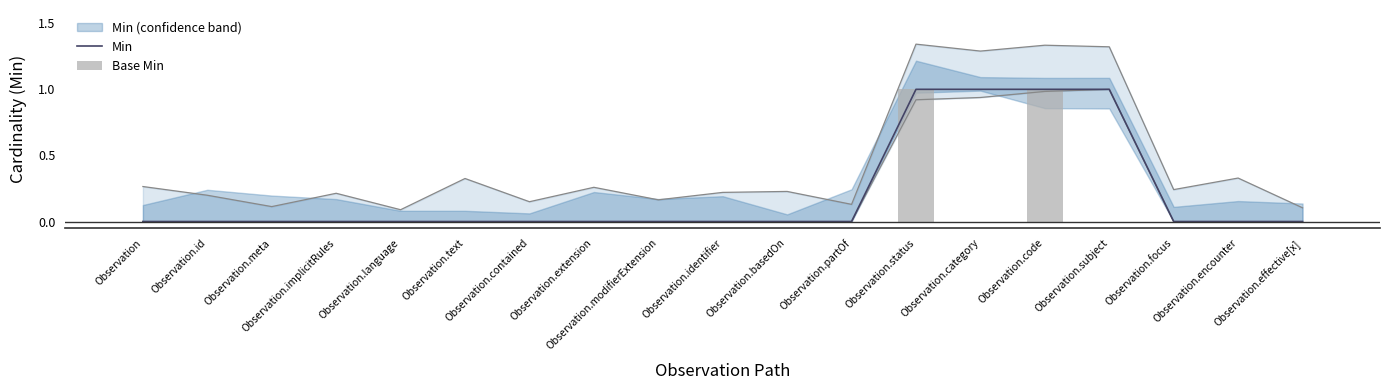

Does the chart contain any negative values?

No